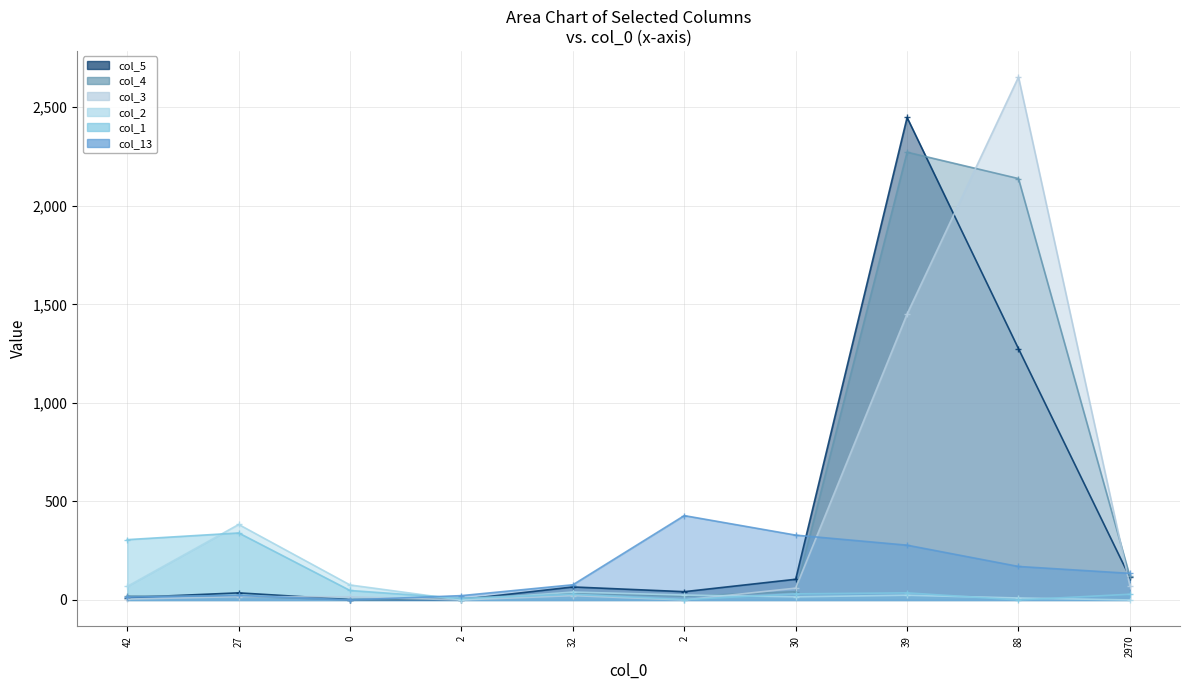

List the labels in order of col_4 line value, largest first.

39, 88, 2970, 30, 32, 42, 27, 2, 2, 0